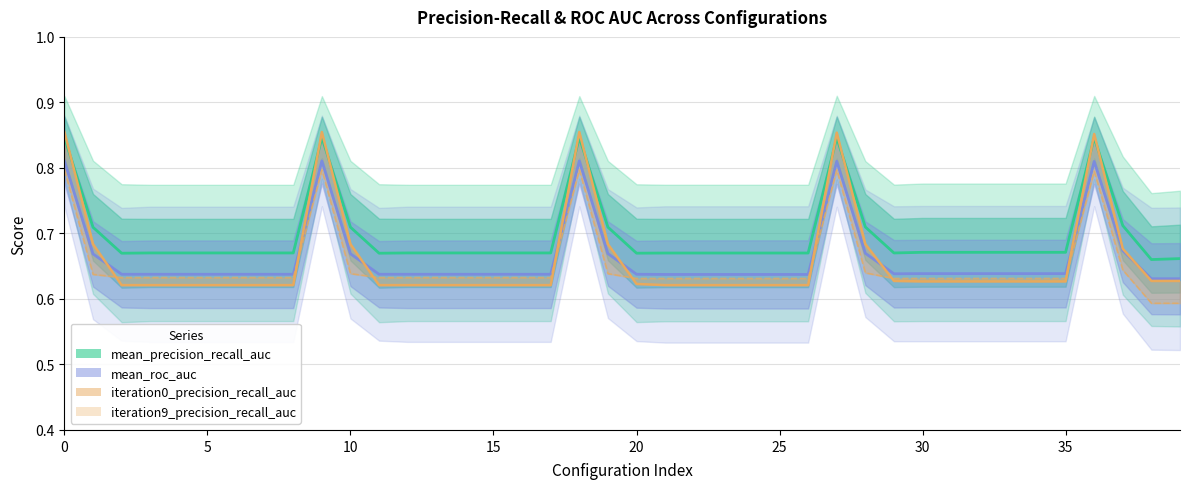

Reading left to right, transcribe all the data shown in this chart.

mean_precision_recall_auc: 0.8	0.7	0.7	0.7	0.7	0.7	0.7	0.7	0.7	0.8	0.7	0.7	0.7	0.7	0.7	0.7	0.7	0.7	0.8	0.7	0.7	0.7	0.7	0.7	0.7	0.7	0.7	0.8	0.7	0.7	0.7	0.7	0.7	0.7	0.7	0.7	0.8	0.7	0.7	0.7
mean_roc_auc: 0.8	0.7	0.6	0.6	0.6	0.6	0.6	0.6	0.6	0.8	0.7	0.6	0.6	0.6	0.6	0.6	0.6	0.6	0.8	0.7	0.6	0.6	0.6	0.6	0.6	0.6	0.6	0.8	0.7	0.6	0.6	0.6	0.6	0.6	0.6	0.6	0.8	0.7	0.6	0.6
iteration0_precision_recall_auc: 0.9	0.7	0.6	0.6	0.6	0.6	0.6	0.6	0.6	0.9	0.7	0.6	0.6	0.6	0.6	0.6	0.6	0.6	0.9	0.7	0.6	0.6	0.6	0.6	0.6	0.6	0.6	0.9	0.7	0.6	0.6	0.6	0.6	0.6	0.6	0.6	0.9	0.7	0.6	0.6
iteration9_precision_recall_auc: 0.8	0.6	0.6	0.6	0.6	0.6	0.6	0.6	0.6	0.8	0.6	0.6	0.6	0.6	0.6	0.6	0.6	0.6	0.8	0.6	0.6	0.6	0.6	0.6	0.6	0.6	0.6	0.8	0.6	0.6	0.6	0.6	0.6	0.6	0.6	0.6	0.8	0.6	0.6	0.6